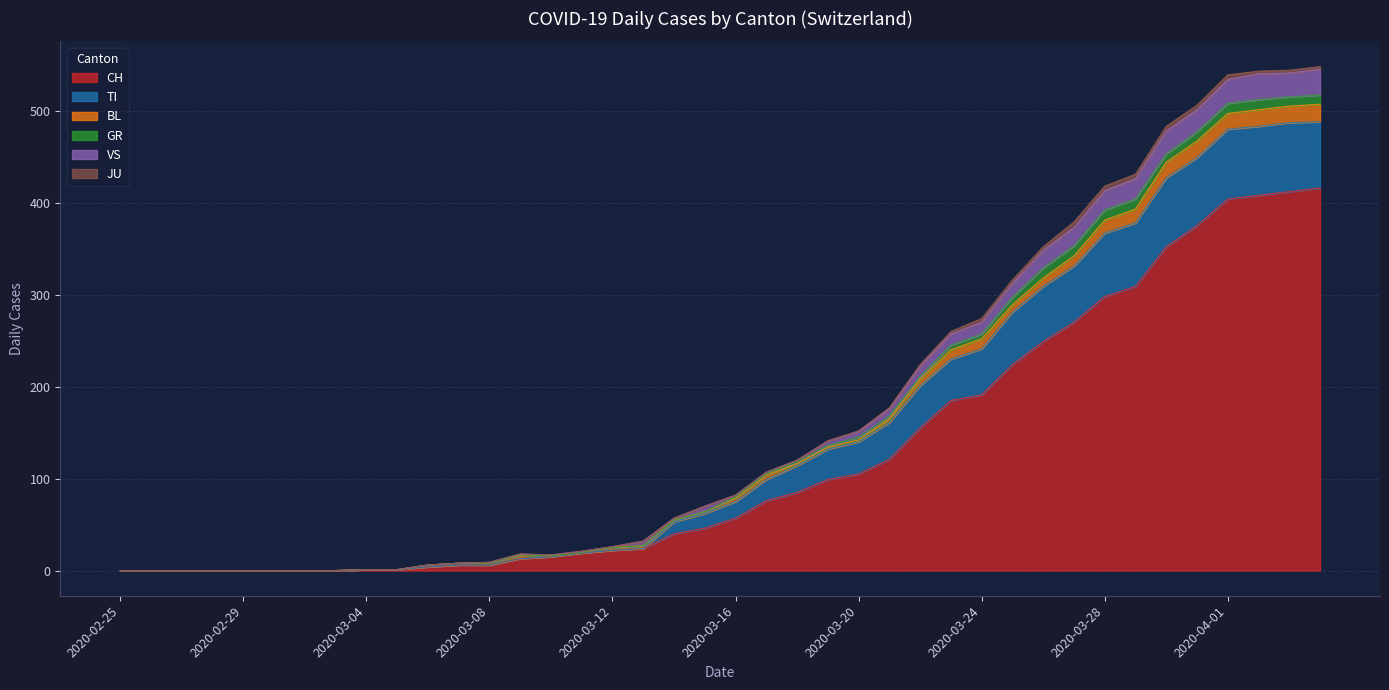

Rank the categories by CH value from highest to lowest.

2020-04-04, 2020-04-03, 2020-04-02, 2020-04-01, 2020-03-31, 2020-03-30, 2020-03-29, 2020-03-28, 2020-03-27, 2020-03-26, 2020-03-25, 2020-03-24, 2020-03-23, 2020-03-22, 2020-03-21, 2020-03-20, 2020-03-19, 2020-03-18, 2020-03-17, 2020-03-16, 2020-03-15, 2020-03-14, 2020-03-13, 2020-03-12, 2020-03-11, 2020-03-10, 2020-03-09, 2020-03-07, 2020-03-08, 2020-03-06, 2020-03-04, 2020-03-05, 2020-02-25, 2020-02-26, 2020-02-27, 2020-02-28, 2020-02-29, 2020-03-01, 2020-03-02, 2020-03-03